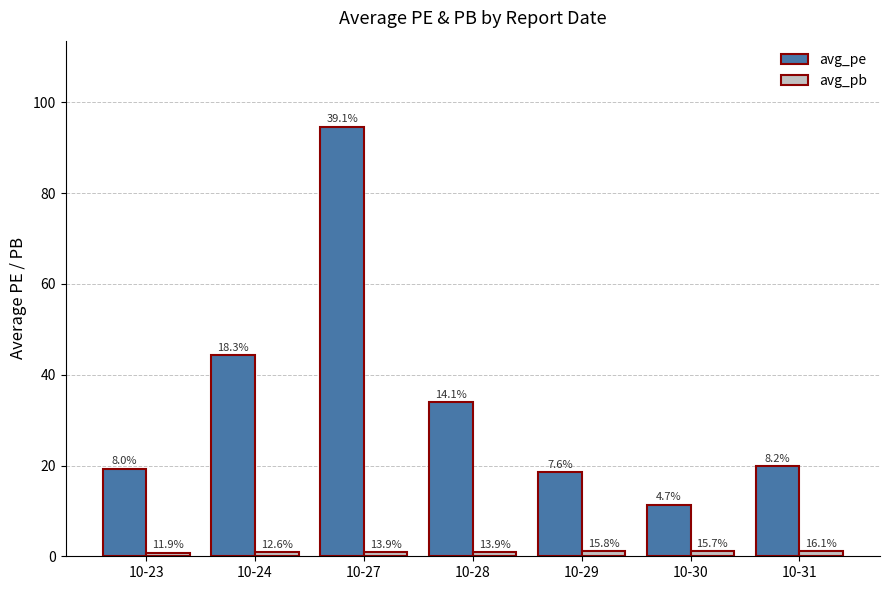

How many bars are there in total?

14